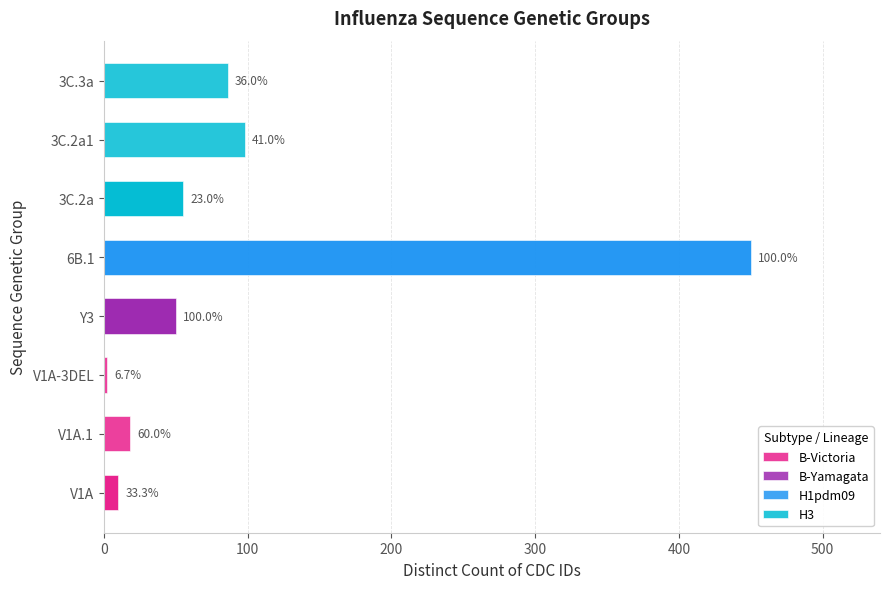

What is the difference between the maximum and minimum values?

448